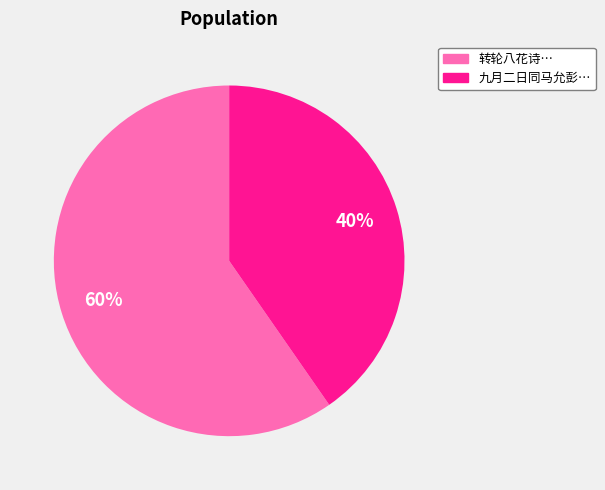

Is there a majority slice in this chart?

Yes